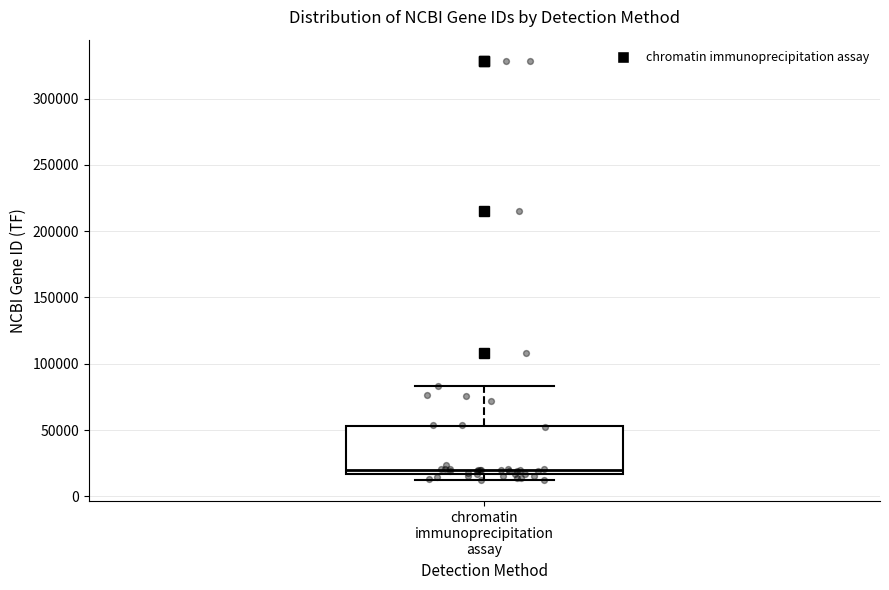

Where is the upper edge of the box for chromatin immunoprecipitation assay on the y-axis? The values are not printed on the chart, so give them approximately, as read against the axis.

55000